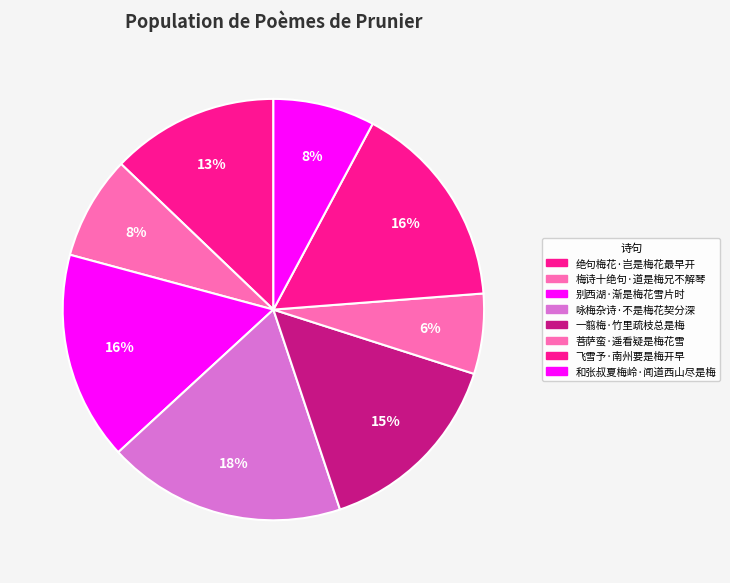

Which category has the biggest portion of the pie?

咏梅杂诗·不是梅花契分深